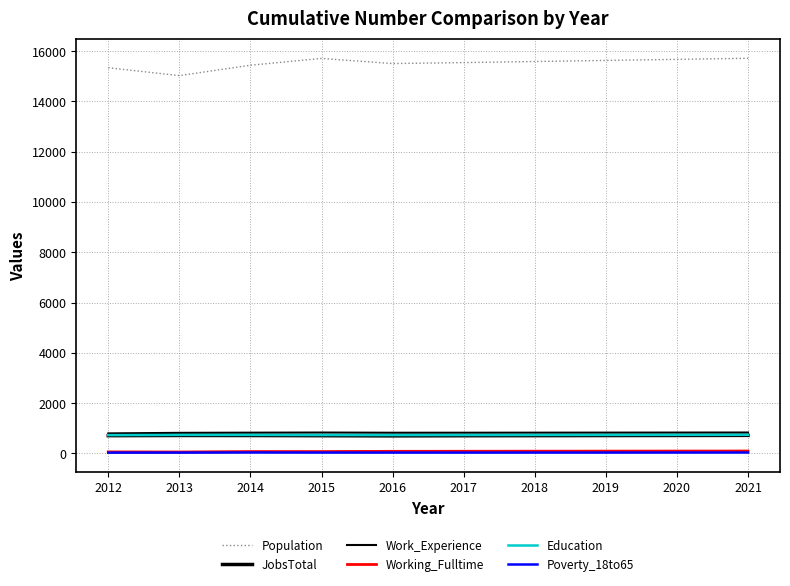

In Education, how many points are lower than both neighbors (excluding endpoints)?

1